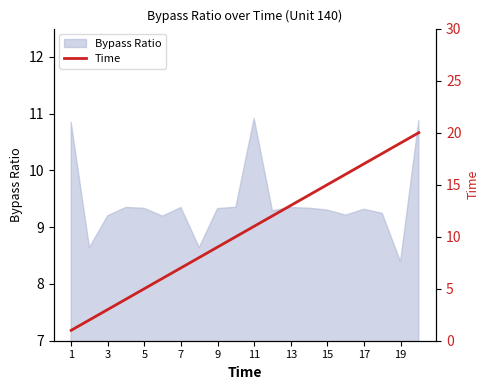

True or false: Bypass Ratio has a value of 4.5 at 17.

False